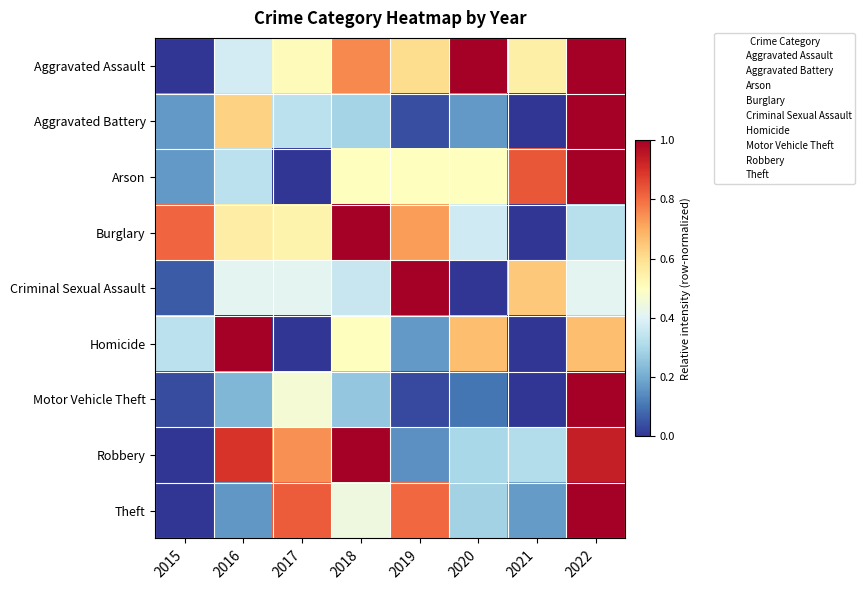

List the series in order of their peak value, lowest first.

Aggravated Assault, Aggravated Battery, Arson, Burglary, Criminal Sexual Assault, Homicide, Motor Vehicle Theft, Robbery, Theft